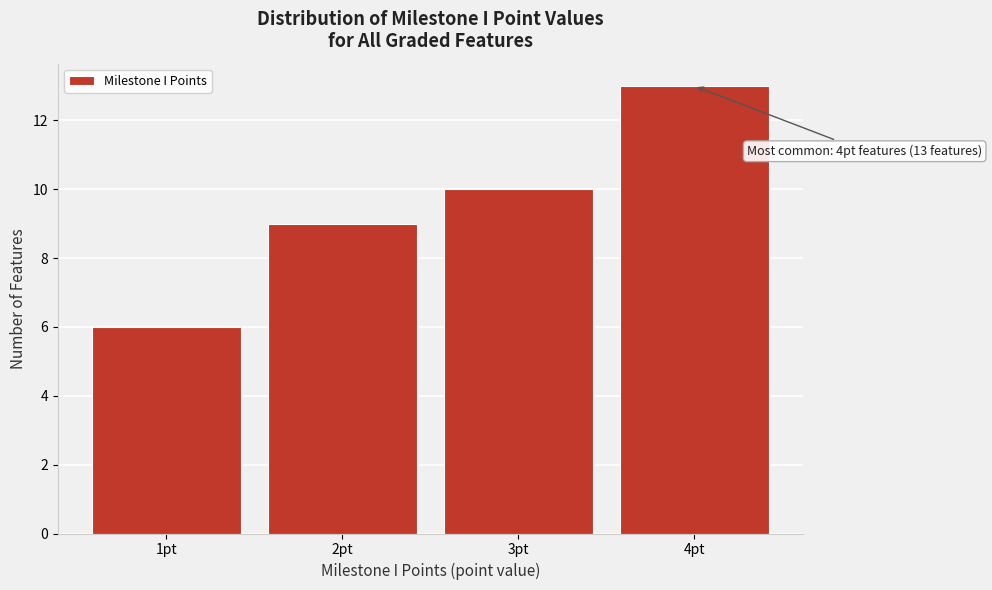

Which range on the x-axis has the tallest bar?

3.5 to 4.5